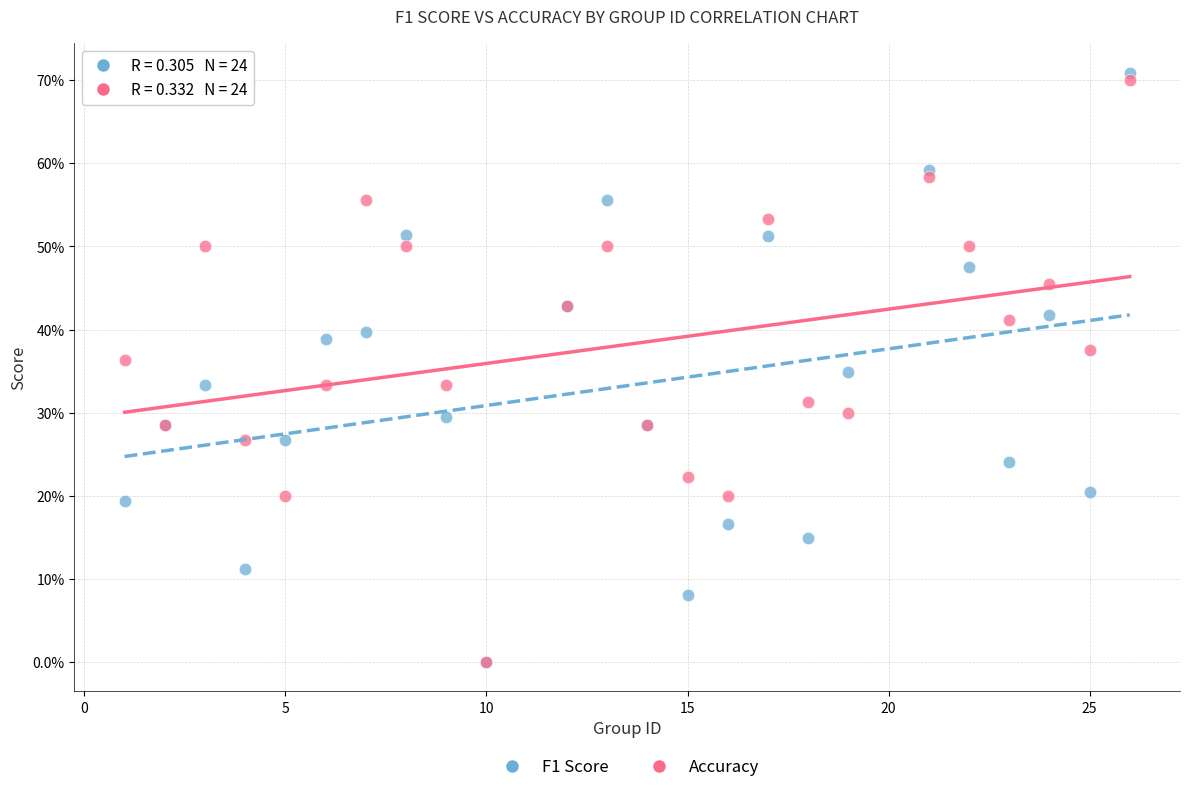

Which series has the widest spread of Y values?

F1 Score